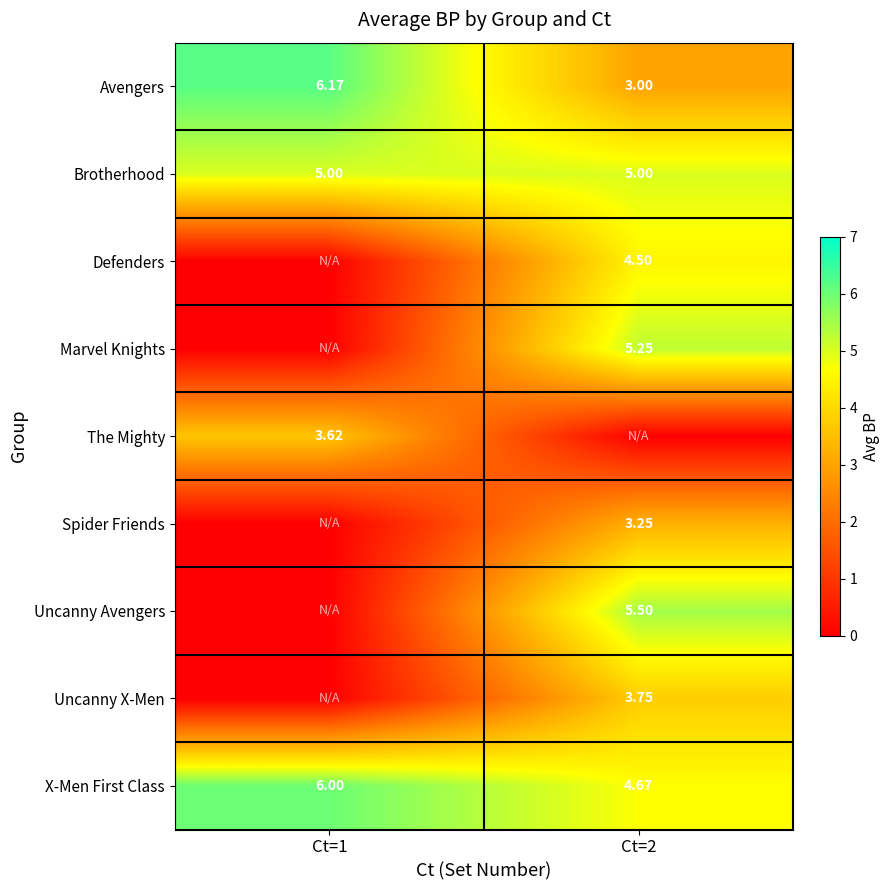

How many data points in Avengers are less than 6?

1